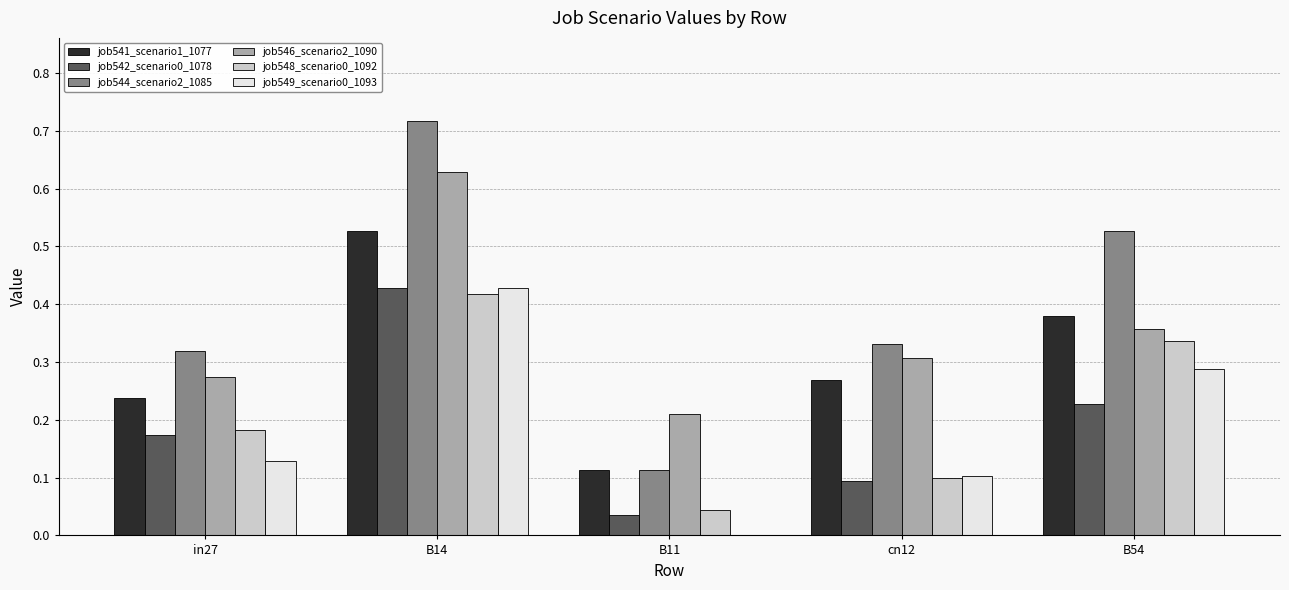

Between B11 and cn12, which series saw the biggest shift?

job544_scenario2_1085